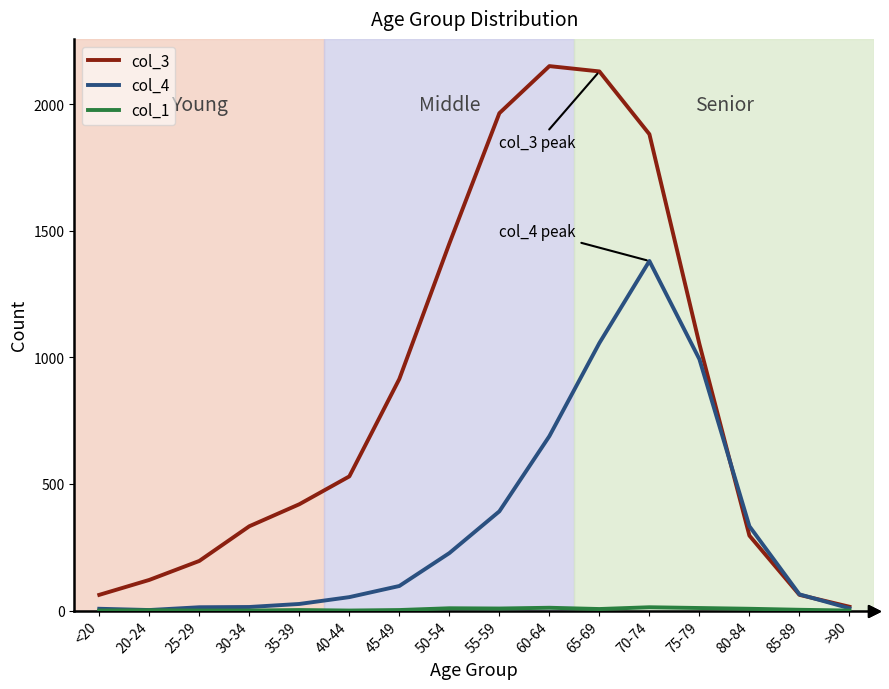

How many lines are shown in the chart?

3